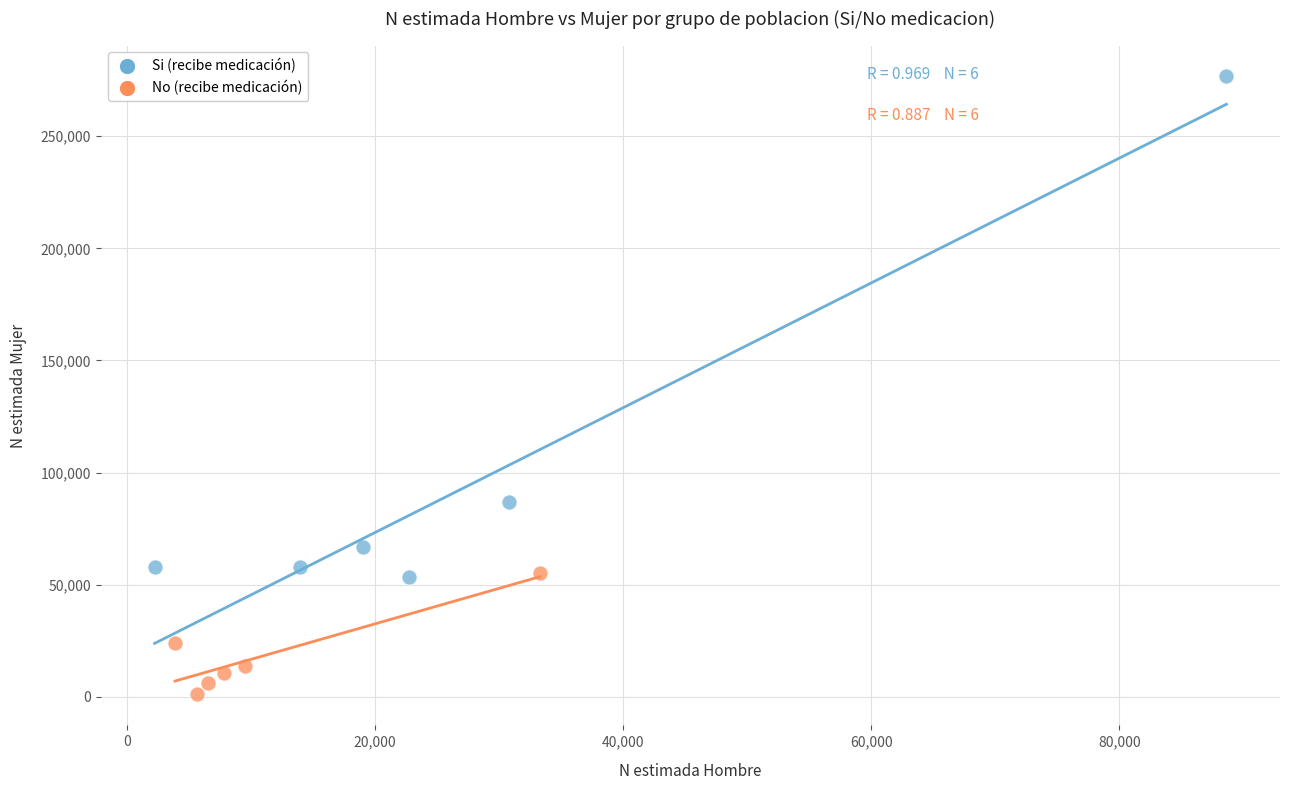

Which series reaches the maximum Y coordinate?

Si (recibe medicación)